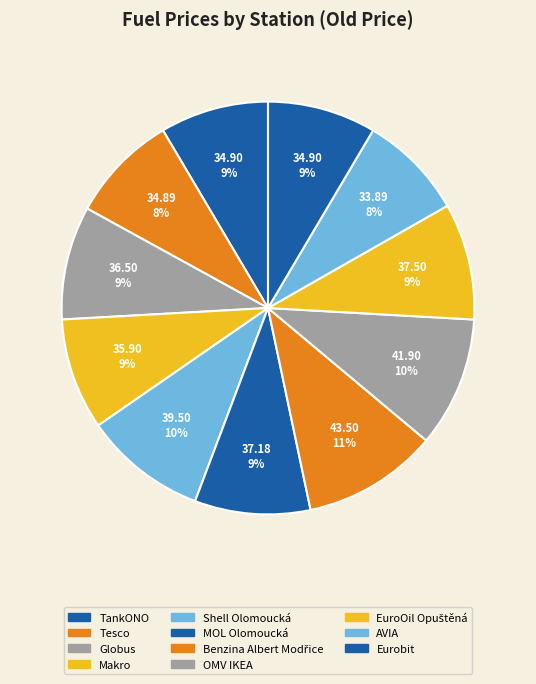

How many segments does this pie chart have?

11